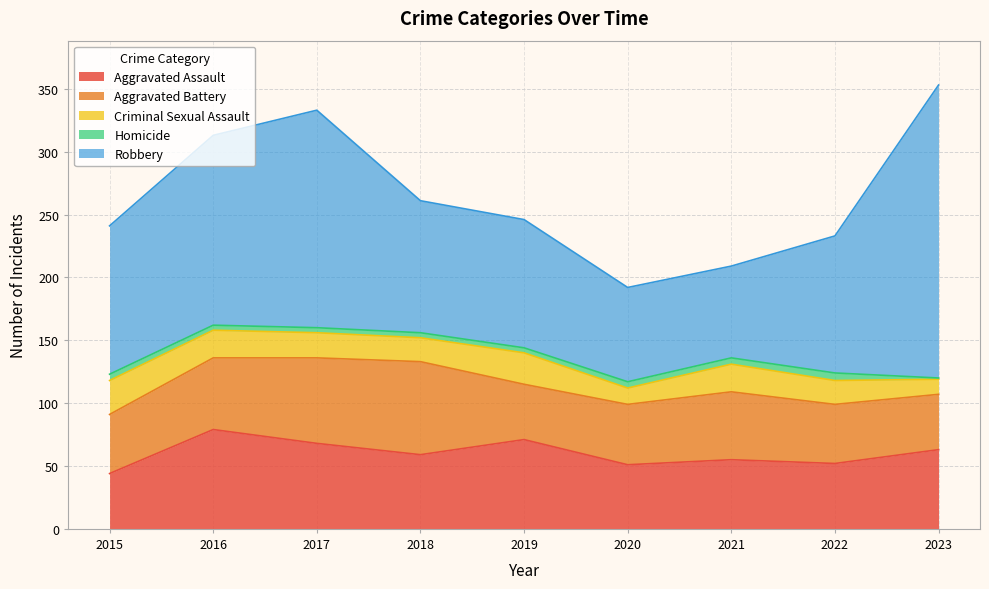

How many lines are shown in the chart?

5